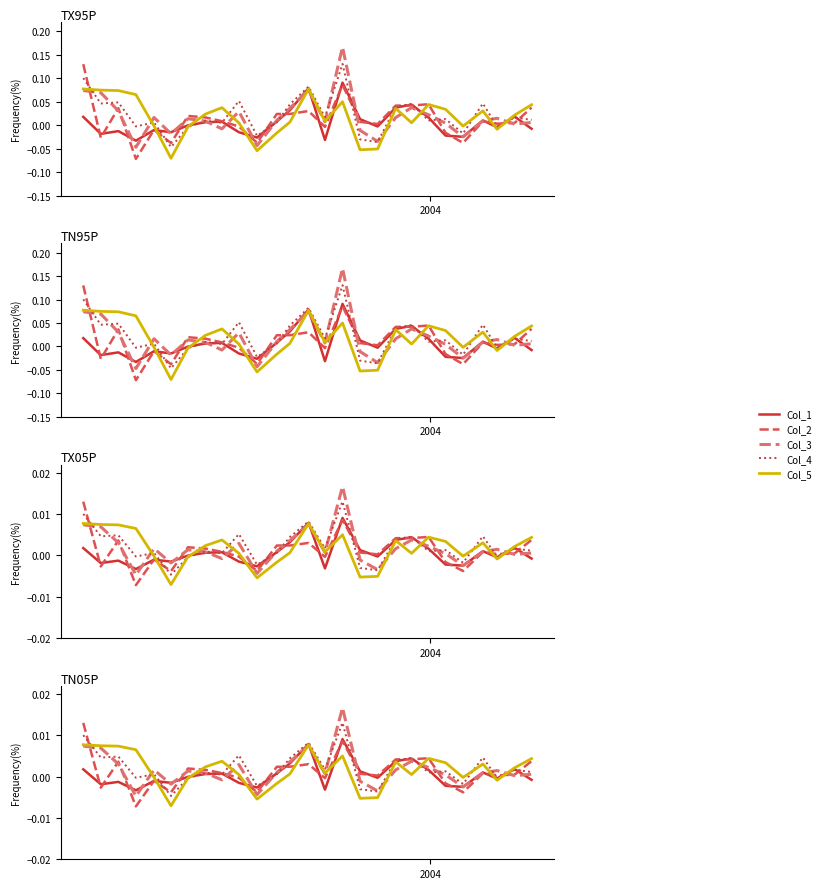

How many intersections are there between Col_3 and Col_4?

12